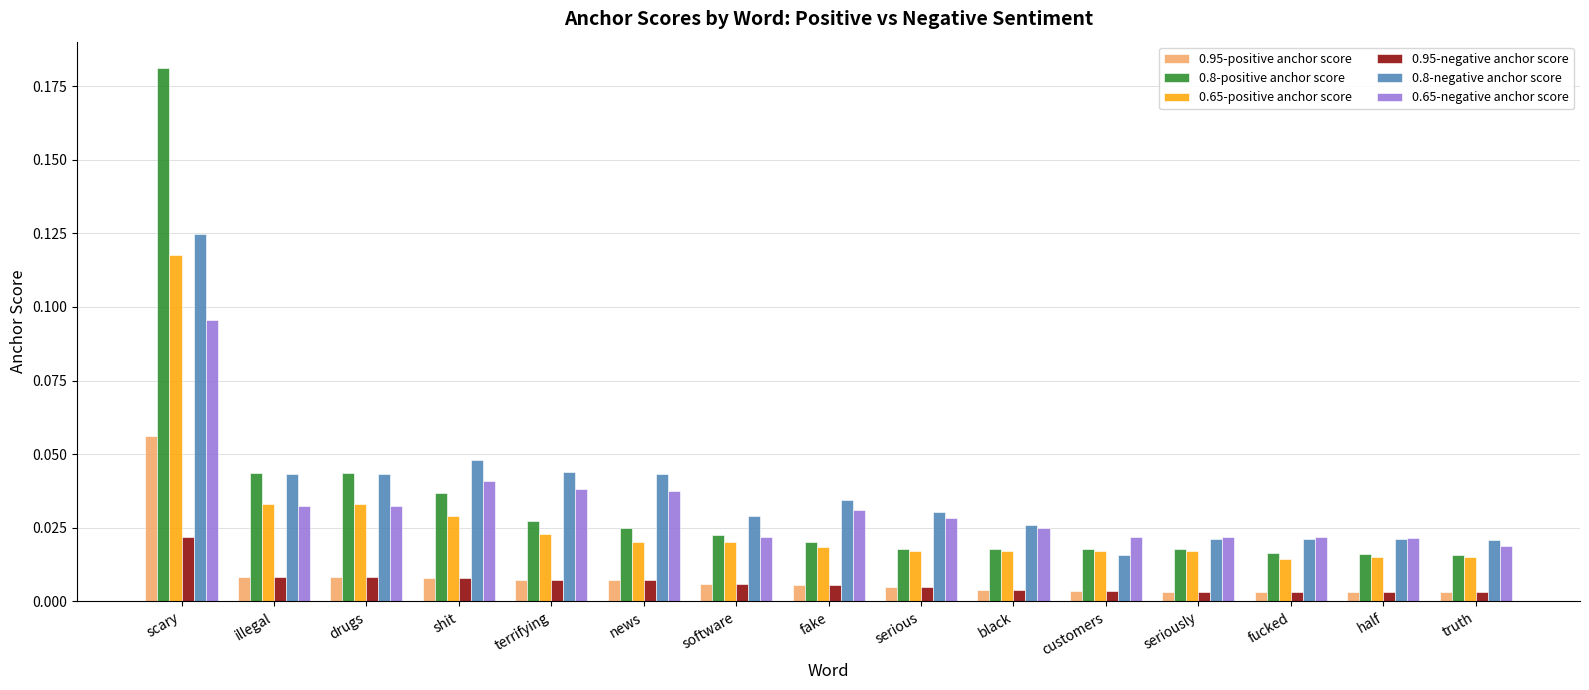

Does the chart contain any negative values?

No